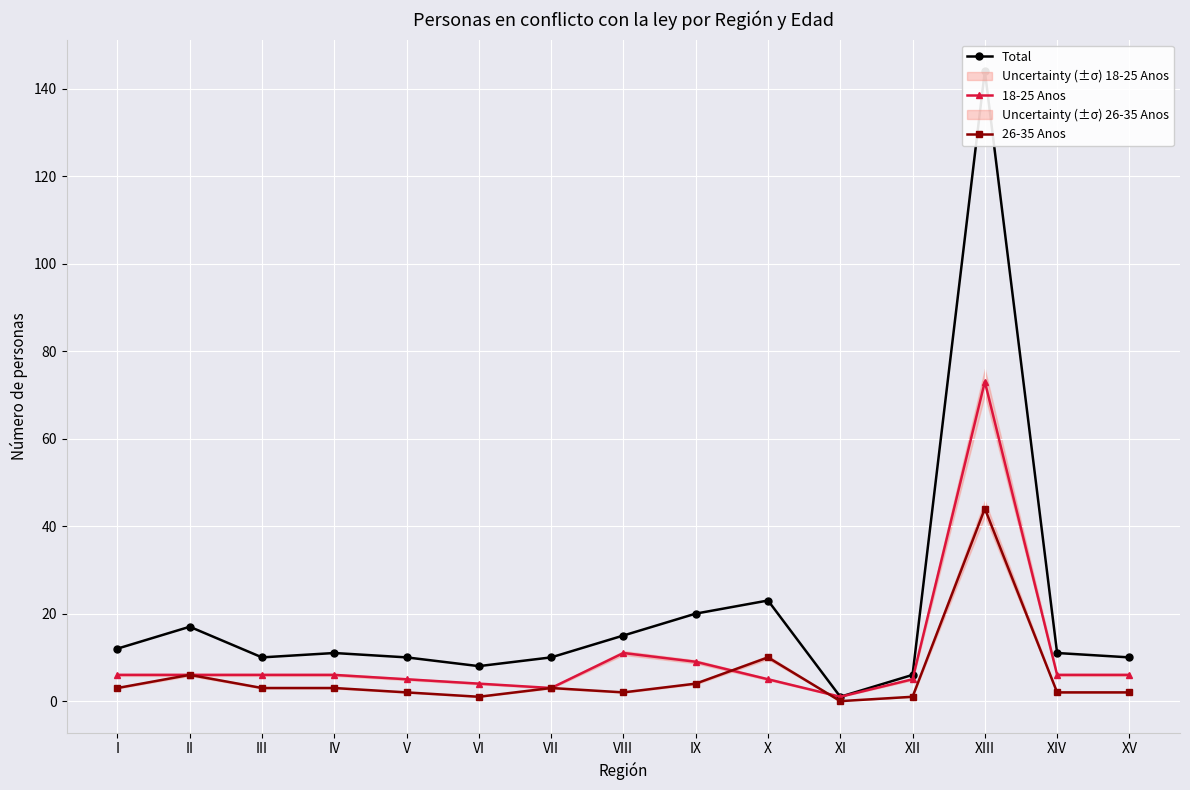

Is this an area chart (filled region under the line)?

No